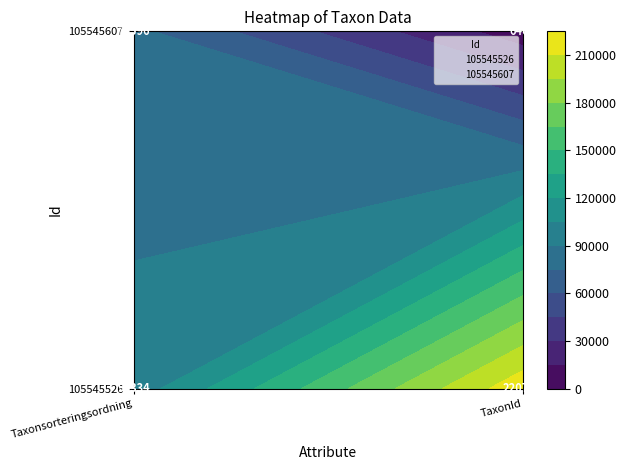

The 105545607 series shows 9559 at TaxonId. True or false?

False